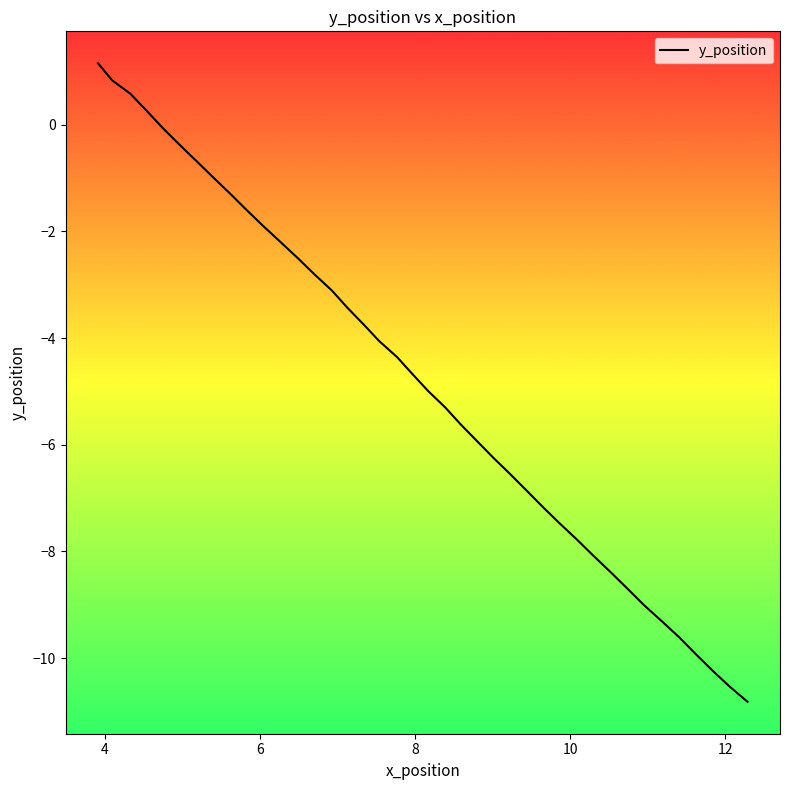

What is the minimum value shown in the chart?

-10.8